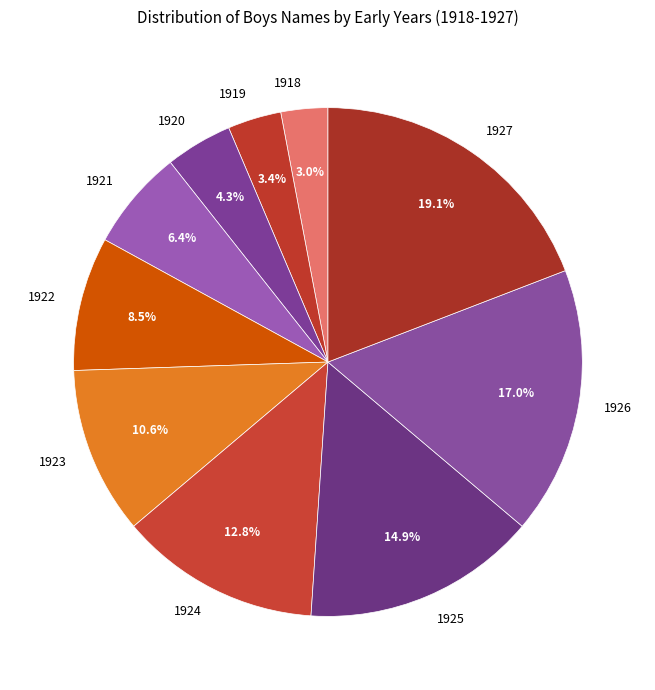

To the nearest percent, what percentage of the pie is 1927?

19%